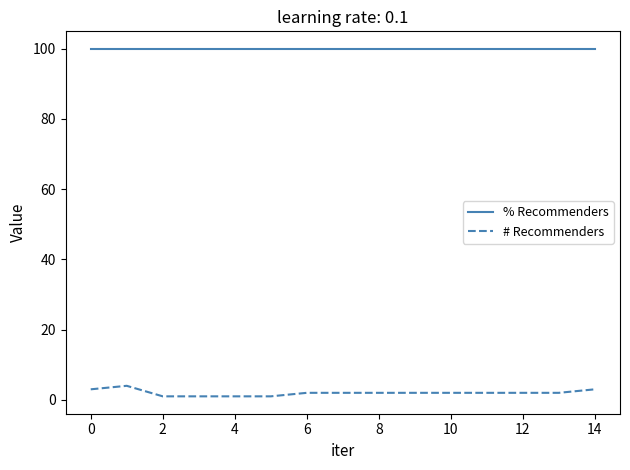

Which series has the largest range (max minus min)?

# Recommenders